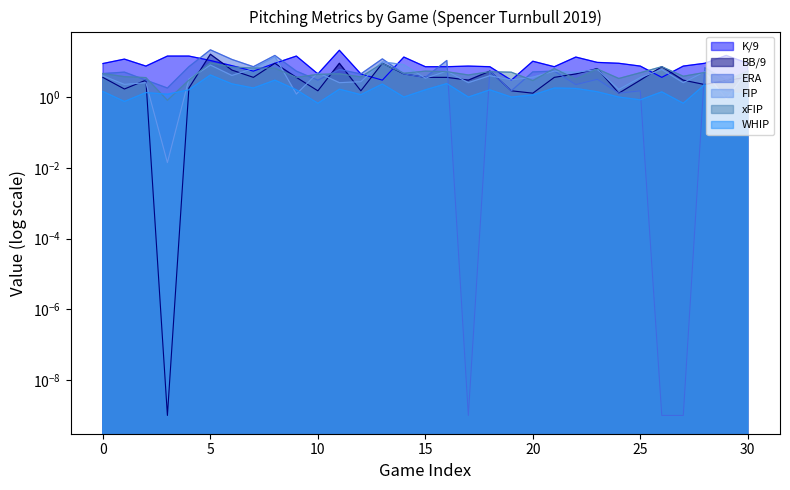

What is the total value across all series at 4?

31.2